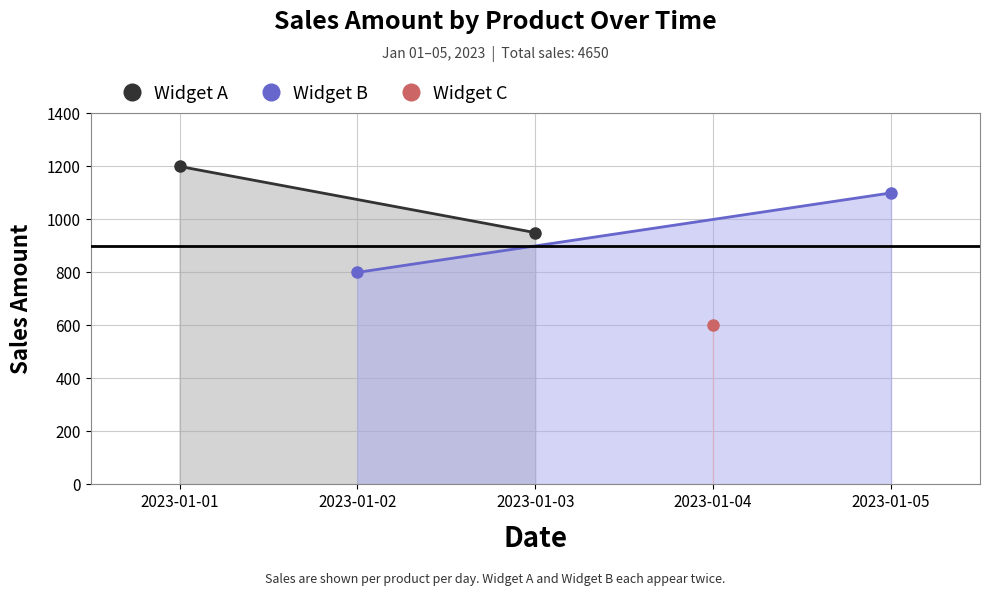

Count the Widget A values in the range 950 to 1200.

2